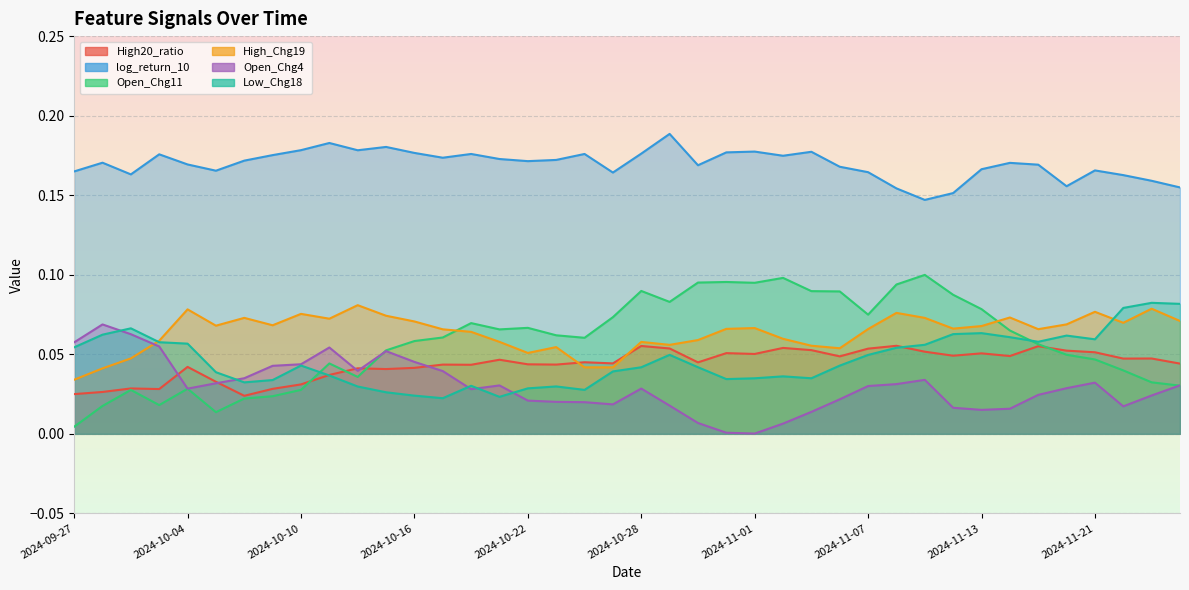

What is the sum of the High20_ratio values at 2024-09-30 and 2024-09-27?

0.1